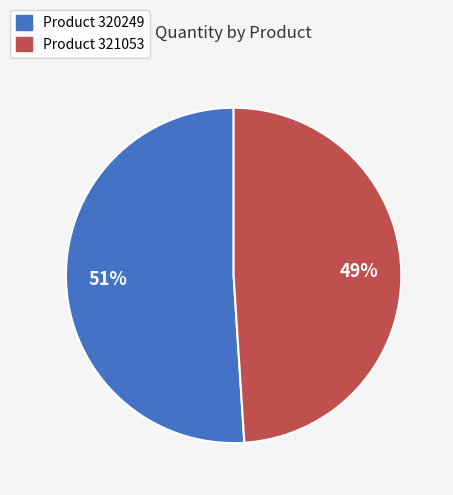

Is there a majority slice in this chart?

Yes